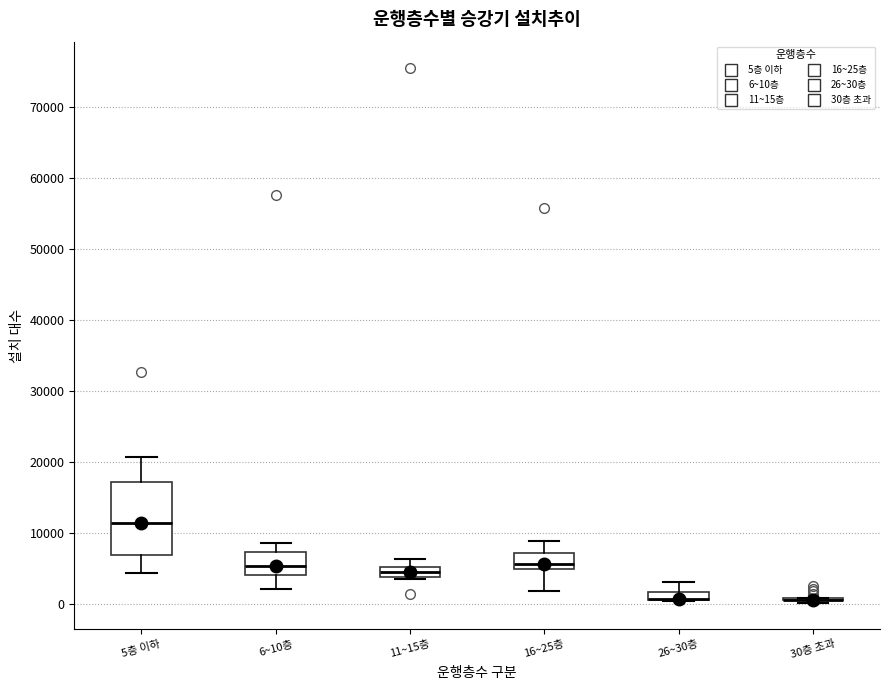

Where is the upper edge of the box for 11~15층 on the y-axis? The values are not printed on the chart, so give them approximately, as read against the axis.

5000